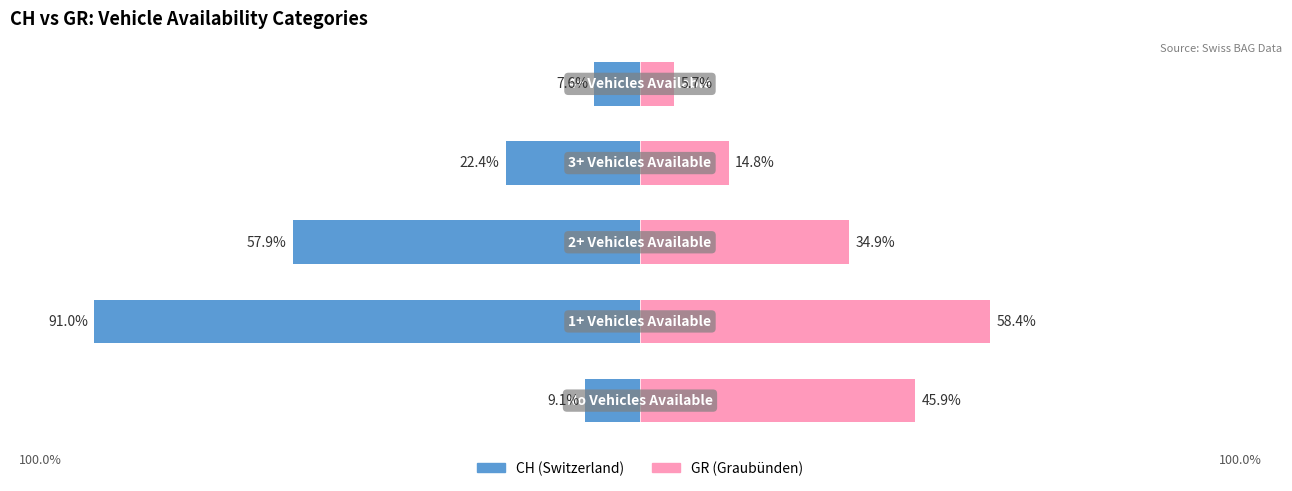

What is the sum of the GR (Graubünden) values at 2 and 3?

49.7